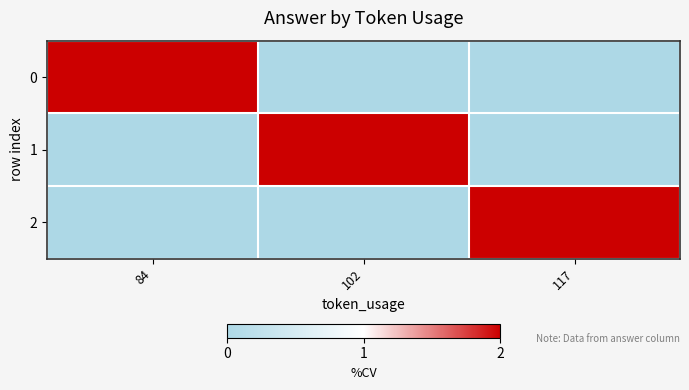

What is the total value across all series at 84?

2